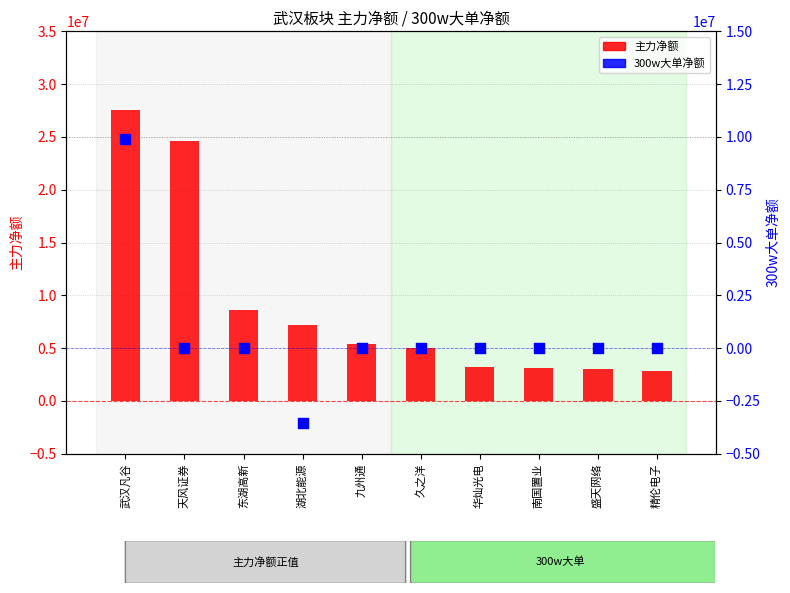

At which category is the sum across all series the highest?

武汉凡谷